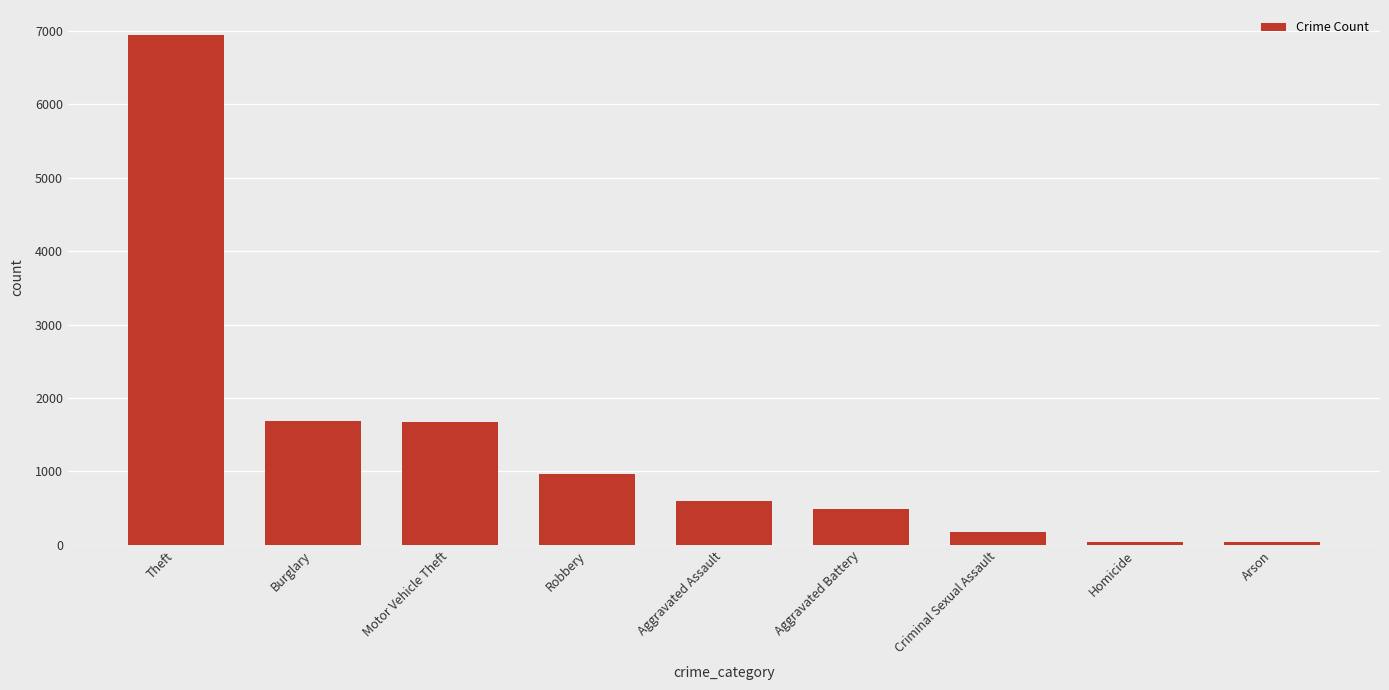

Approximately how many times larger is the value at Aggravated Assault compared to Arson?

14.9